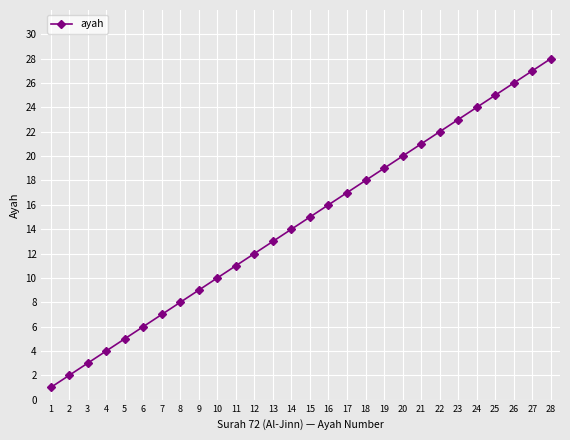

What is the change in value from 23 to 24?

+1